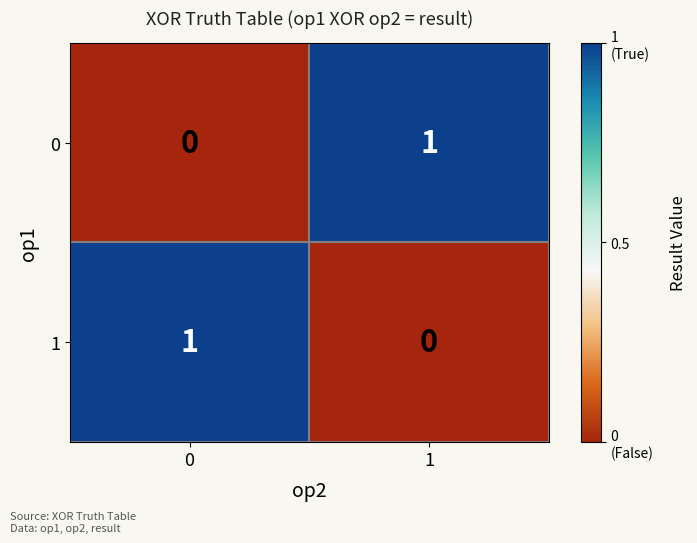

List the labels in order of 0 value, largest first.

1, 0